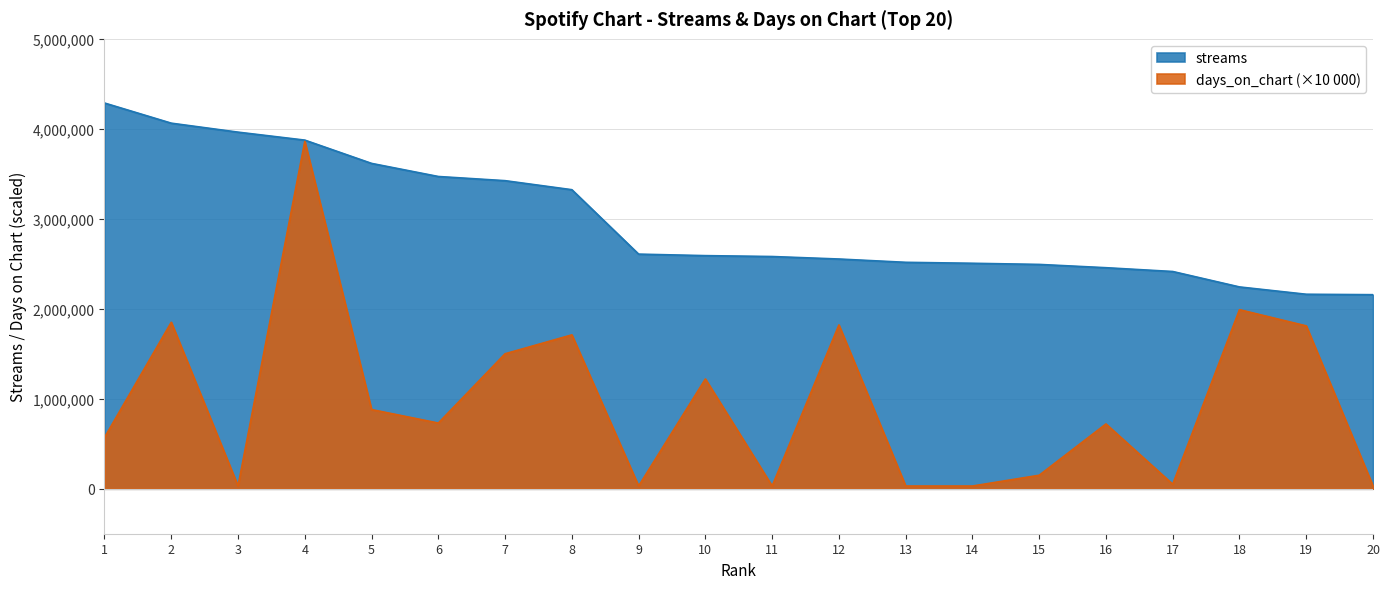

At which label does streams reach its minimum?

20